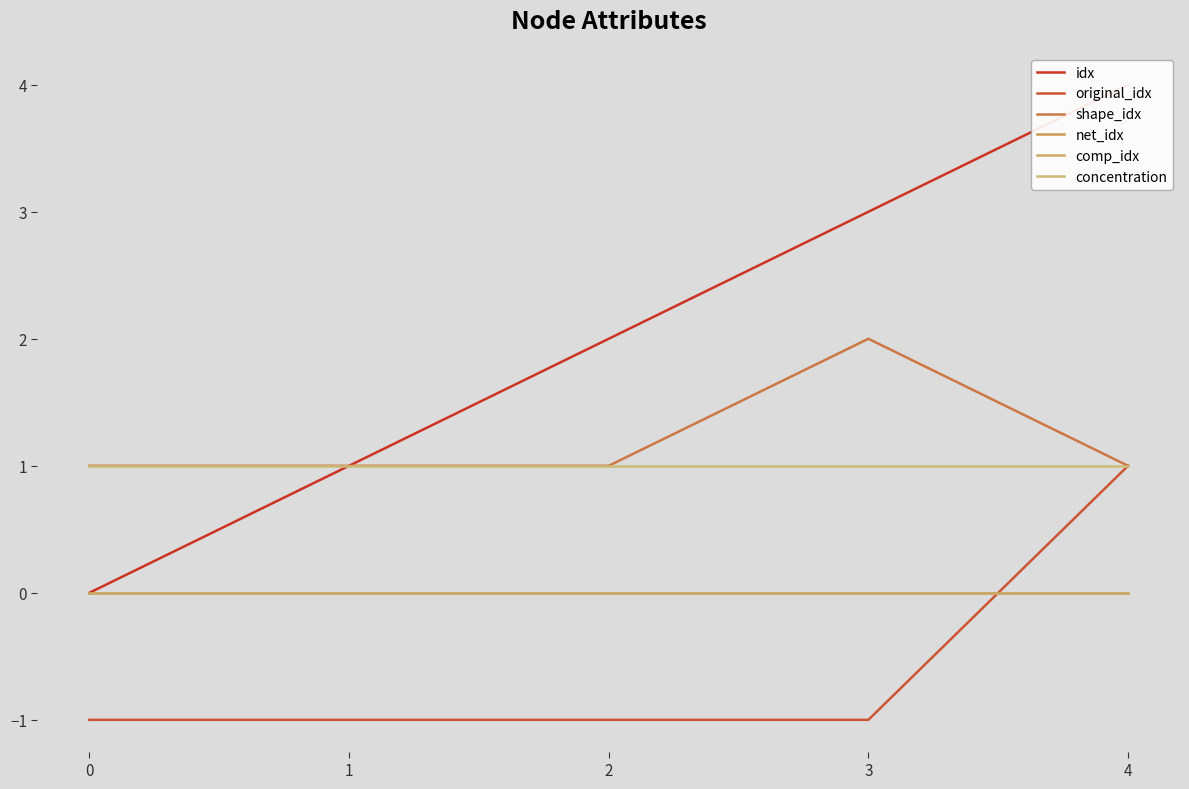

What is the difference between the maximum and minimum values in the shape_idx series?

1